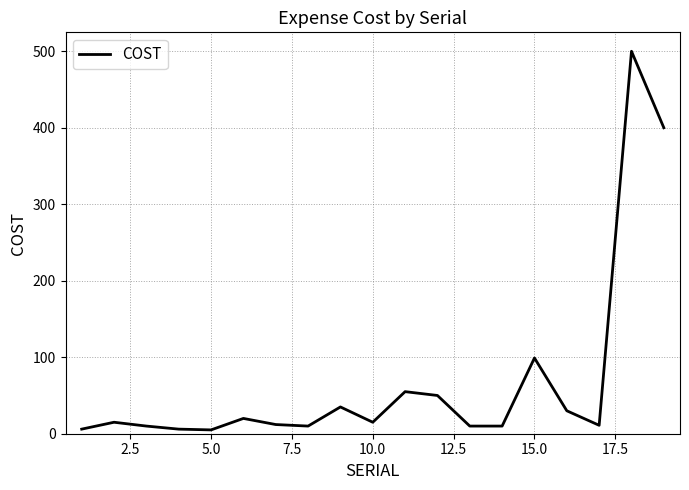

True or false: the data has more than 2 interior local peaks.

True